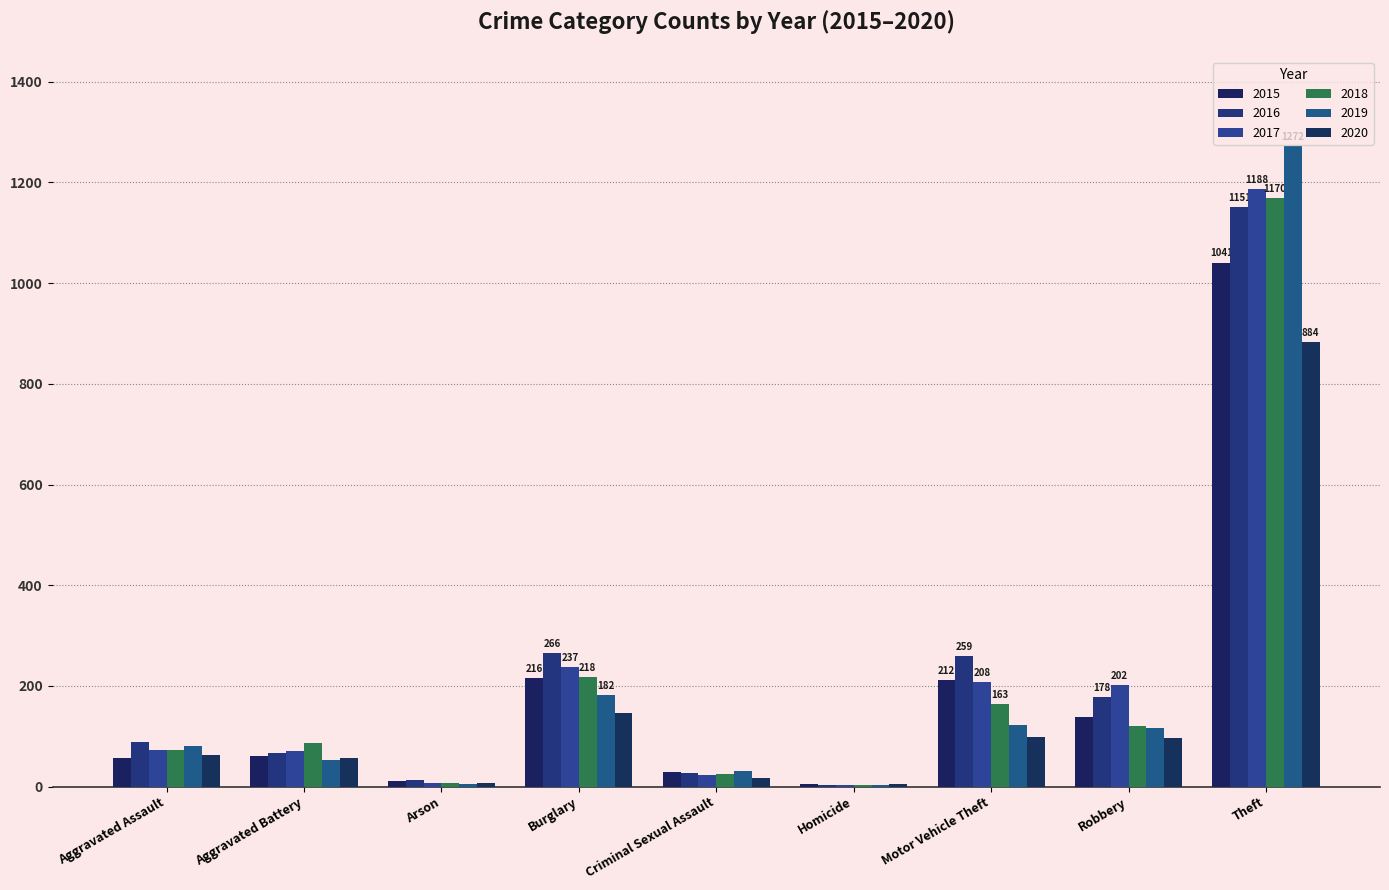

At which category is the sum across all series the highest?

Theft